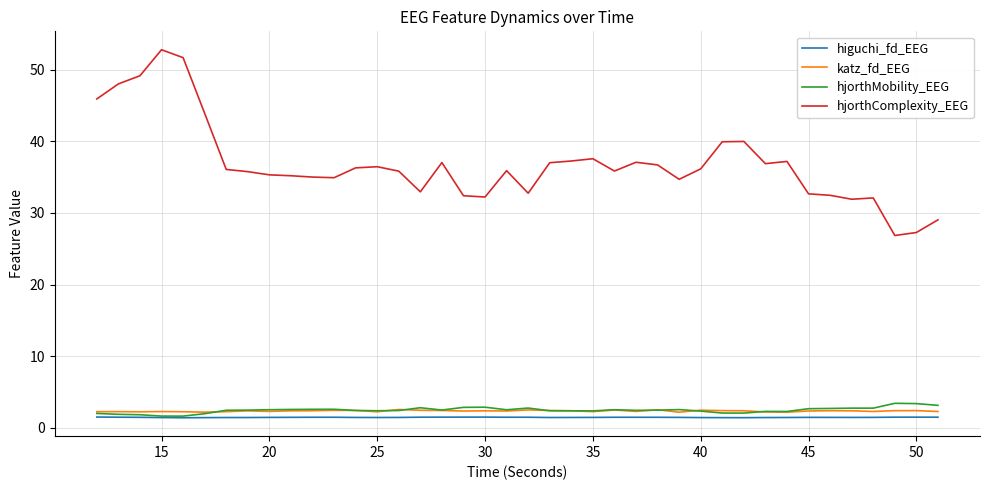

True or false: hjorthMobility_EEG and hjorthComplexity_EEG cross at least once.

False